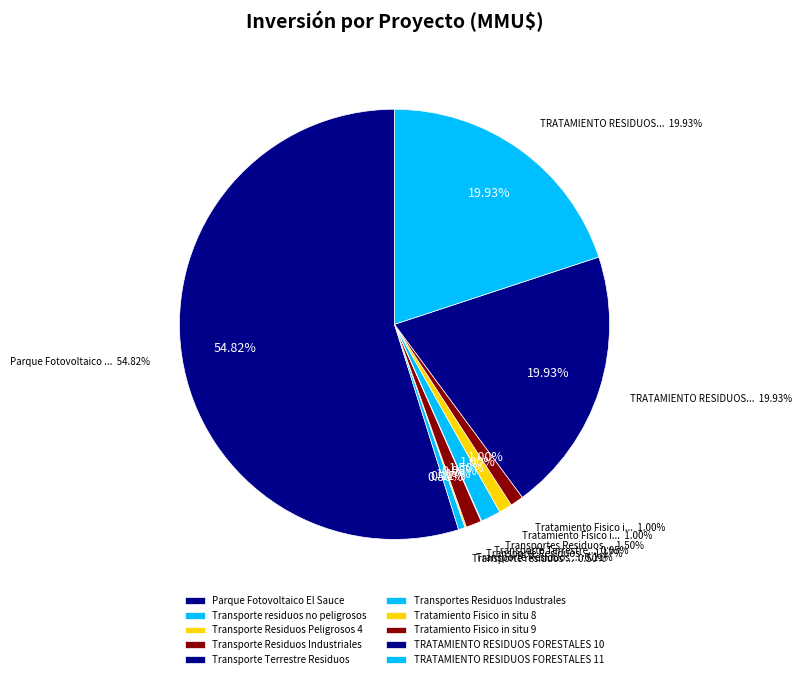

Which has a higher value, Transporte residuos no peligrosos or Tratamiento Fisico in situ 8?

Tratamiento Fisico in situ 8